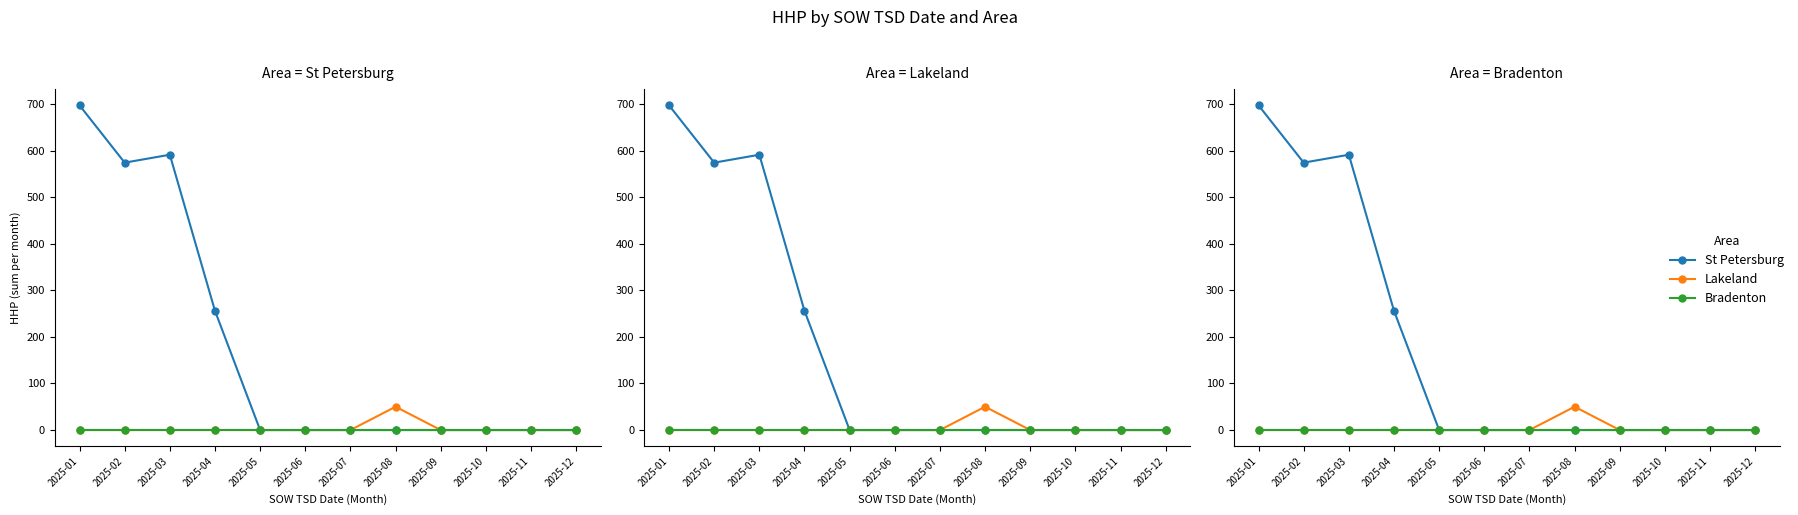

What is the maximum value for Lakeland?

50